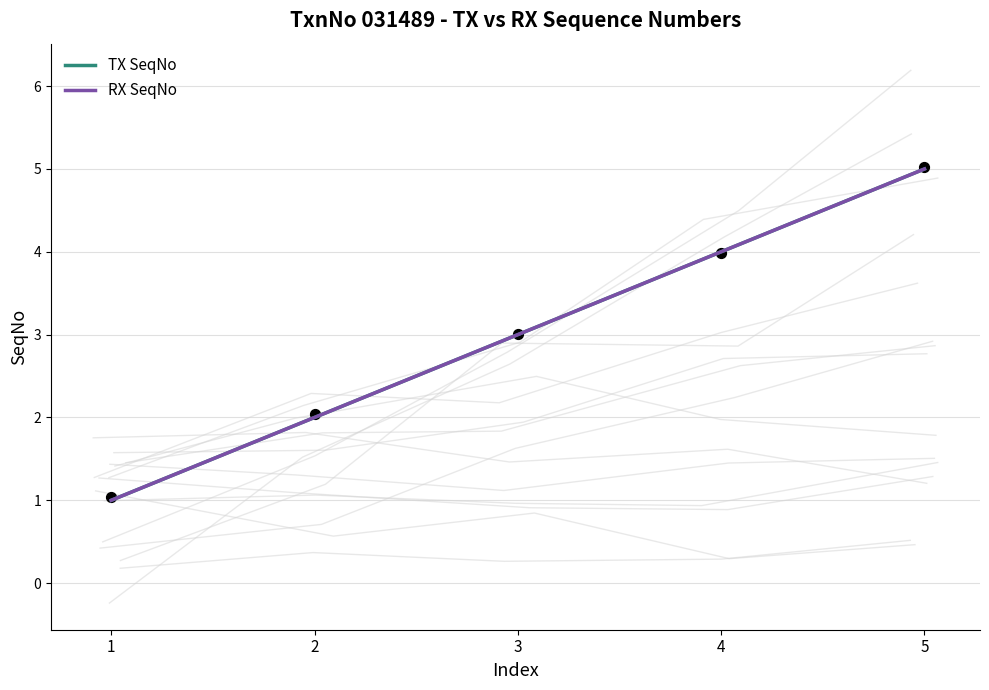

Is the value of RX SeqNo at 3 greater than the value of TX SeqNo at 5?

No